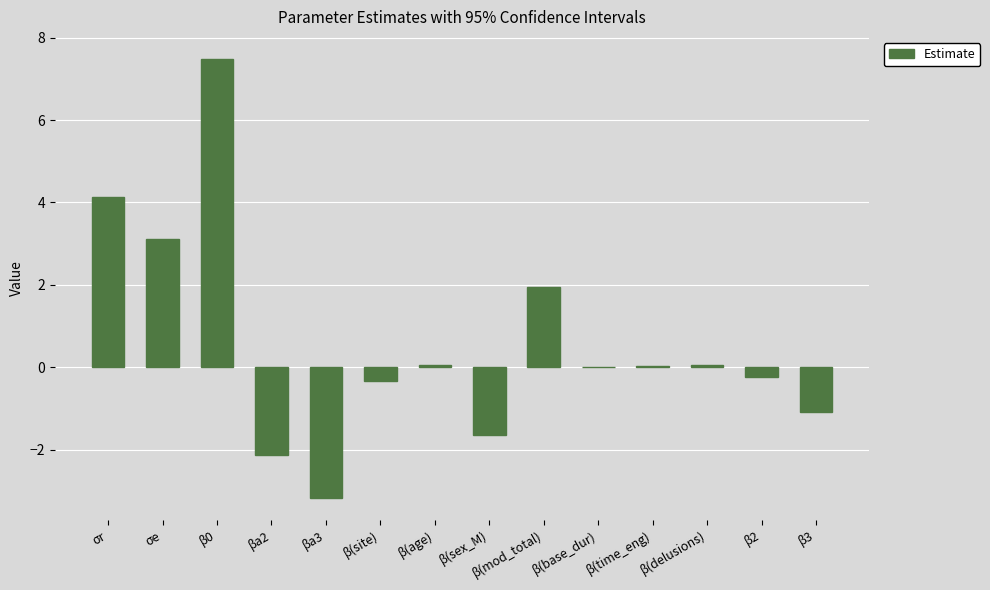

What is the difference between the values at β(delusions) and σe?

3.1